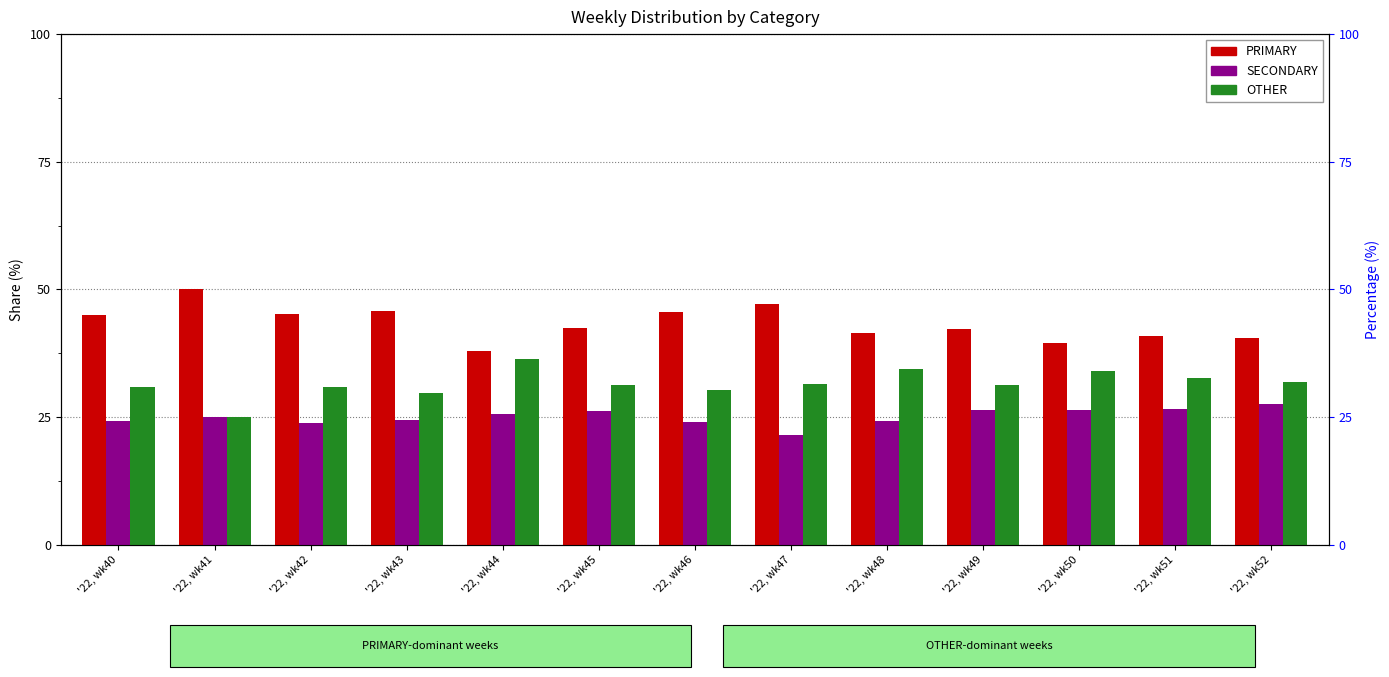

Where is OTHER nearest to the value 30?

'22, wk43